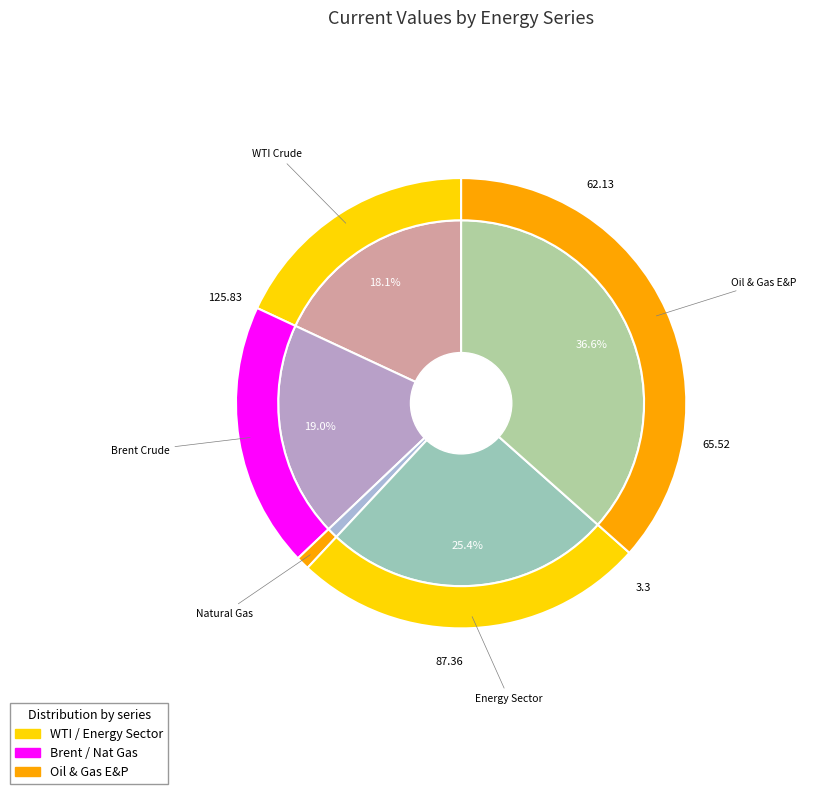

Which slice is the smallest?

Natural Gas